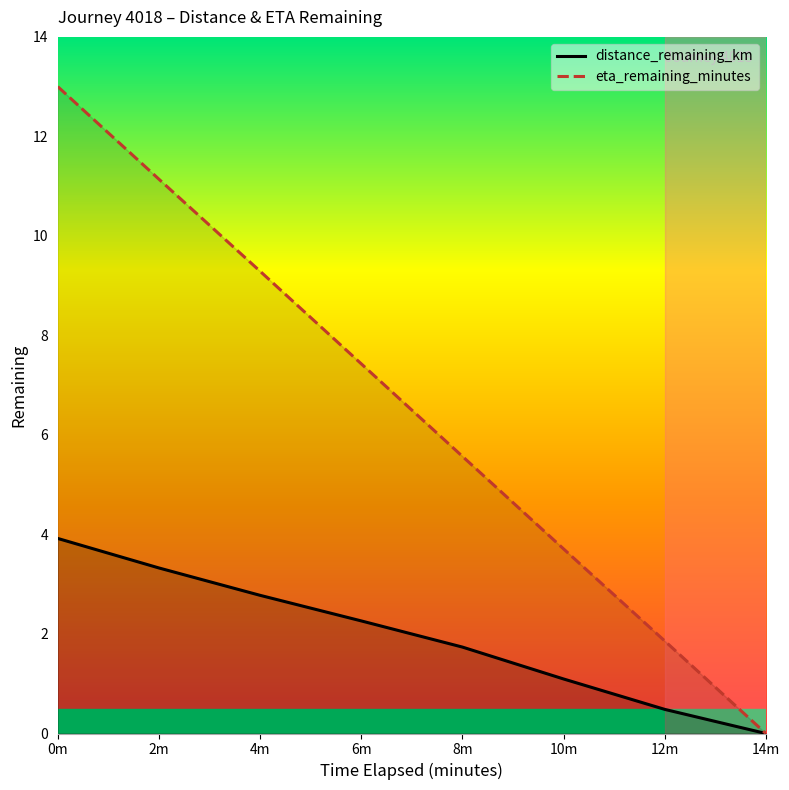

True or false: eta_remaining_minutes has a value of 4.5 at 4m.

False